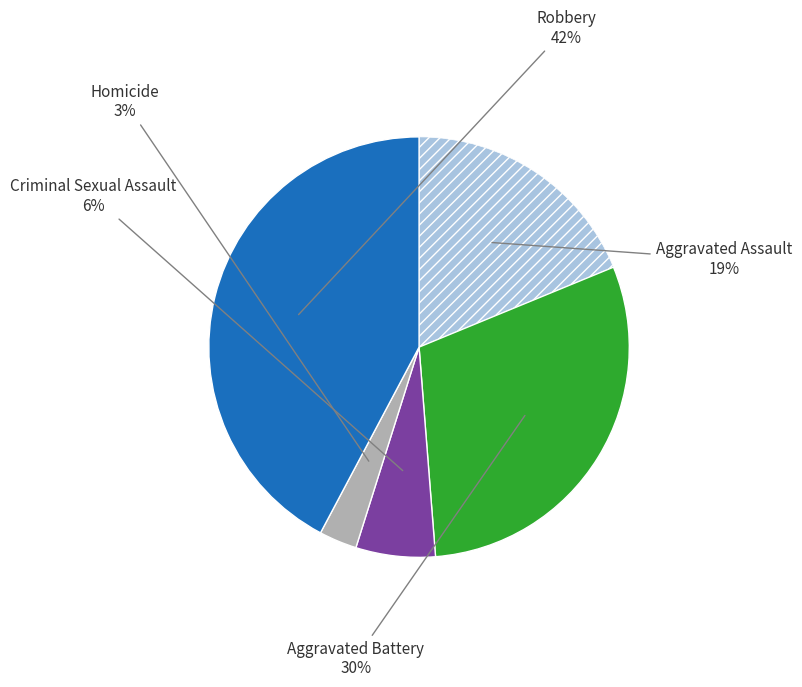

Is it true that Robbery is 27% of the pie?

False